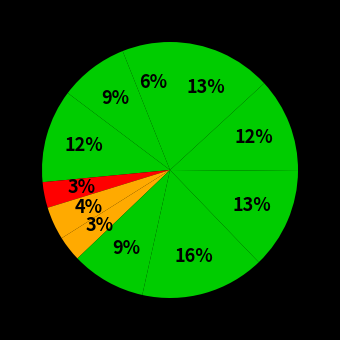

Count the number of slices in the pie.

11